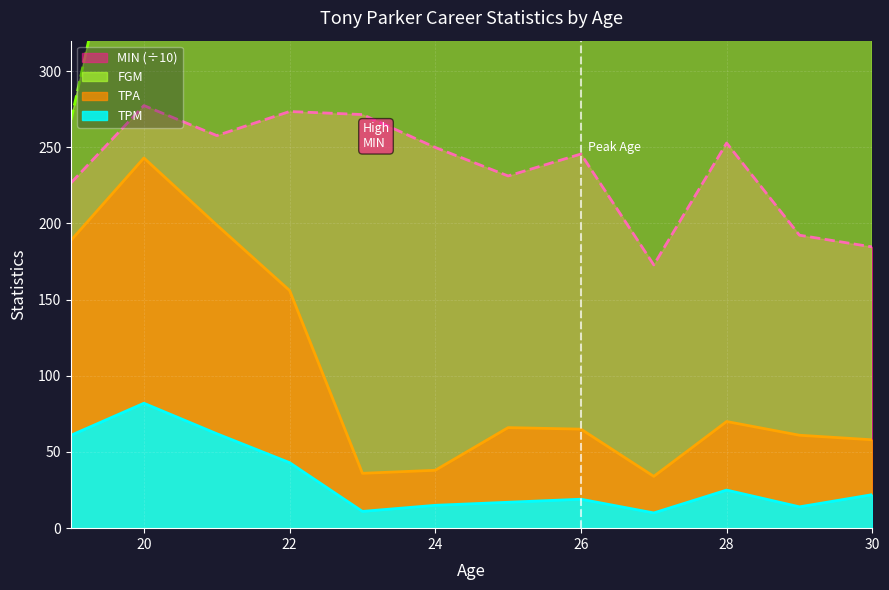

What is the maximum value shown in the chart?

639.0